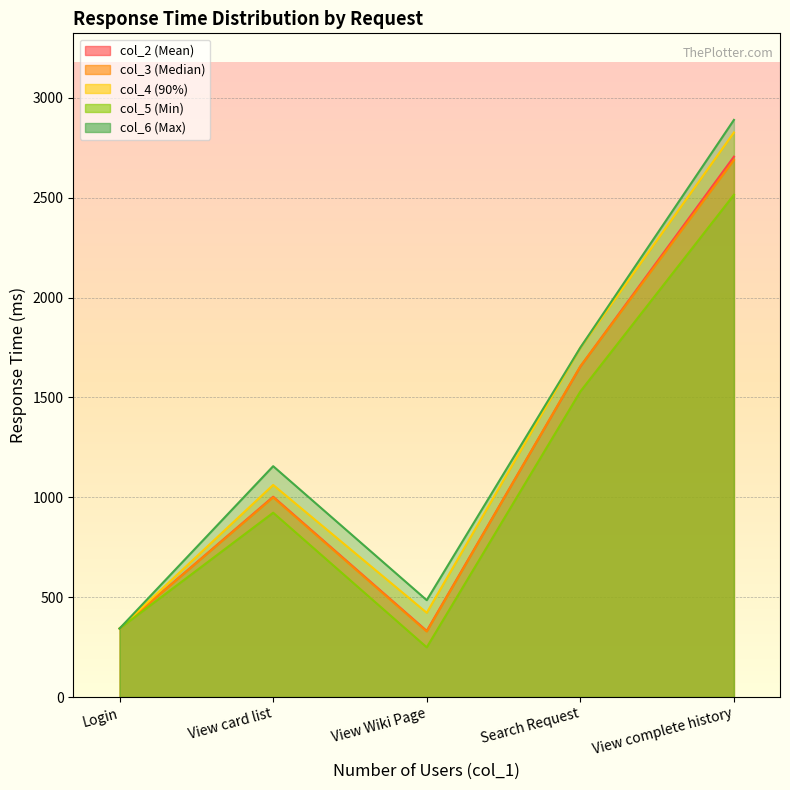

How many data points in col_3 (Median) are above 1000?

2